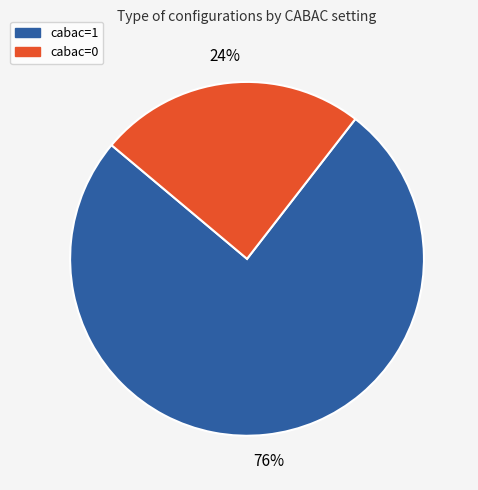

What percentage is the cabac=1 slice, to the nearest percent?

76%